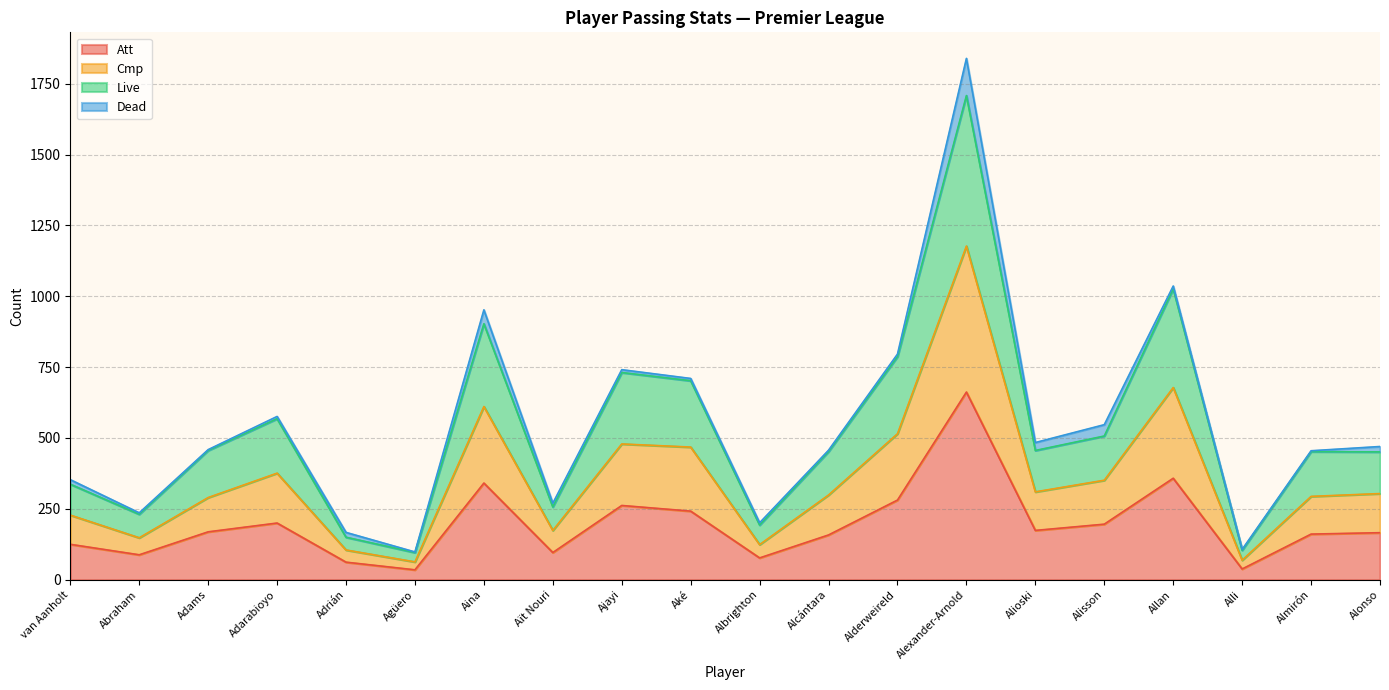

Rank the categories by Att value from highest to lowest.

Alexander-Arnold, Allan, Aina, Alderweireld, Ajayi, Aké, Adarabioyo, Alisson, Alioski, Adams, Alonso, Almirón, Alcántara, van Aanholt, Aït Nouri, Abraham, Albrighton, Adrián, Alli, Agüero